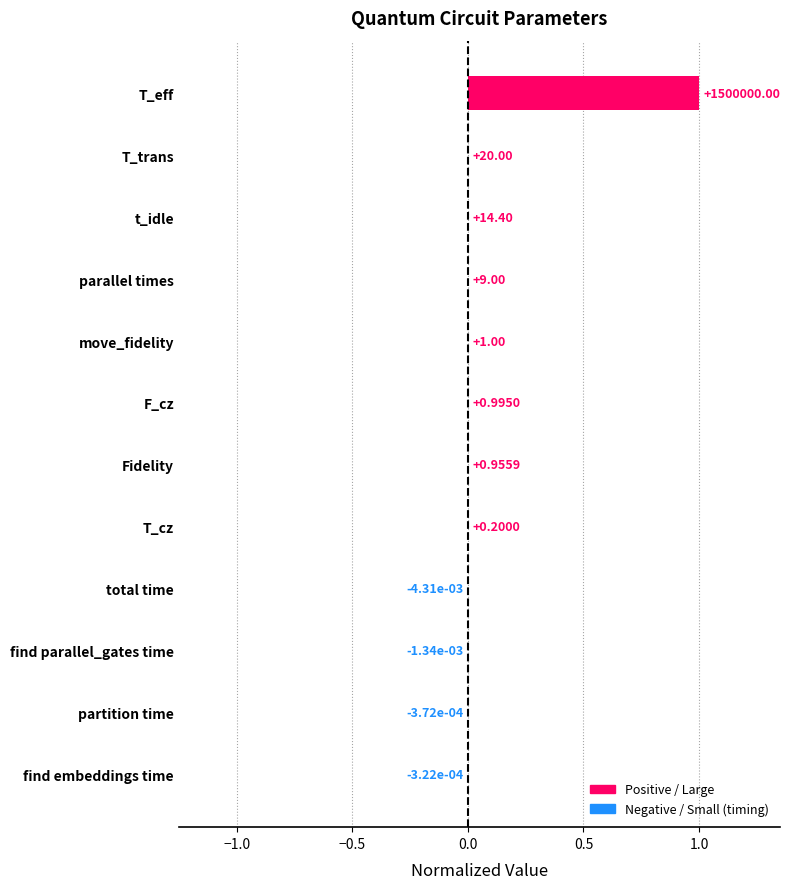

How many categories are shown in the chart?

12